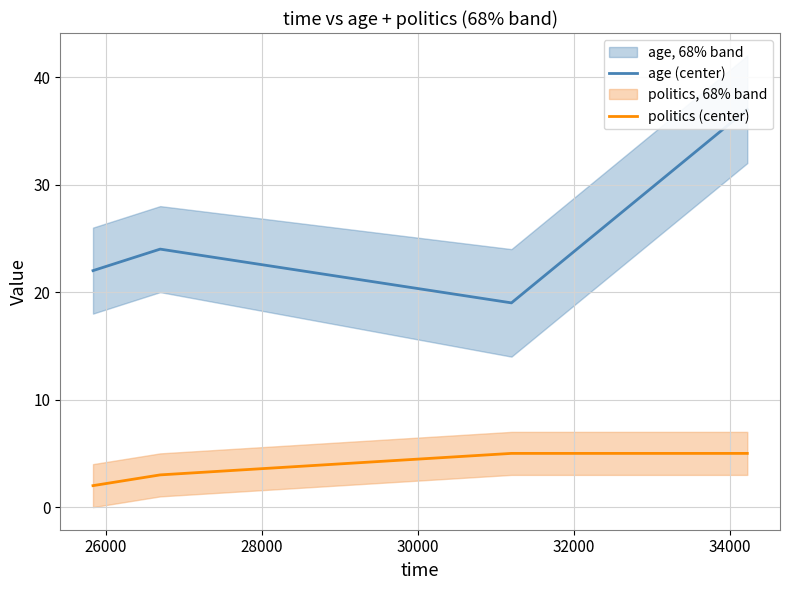

What is the highest value of the politics (center) series?

5